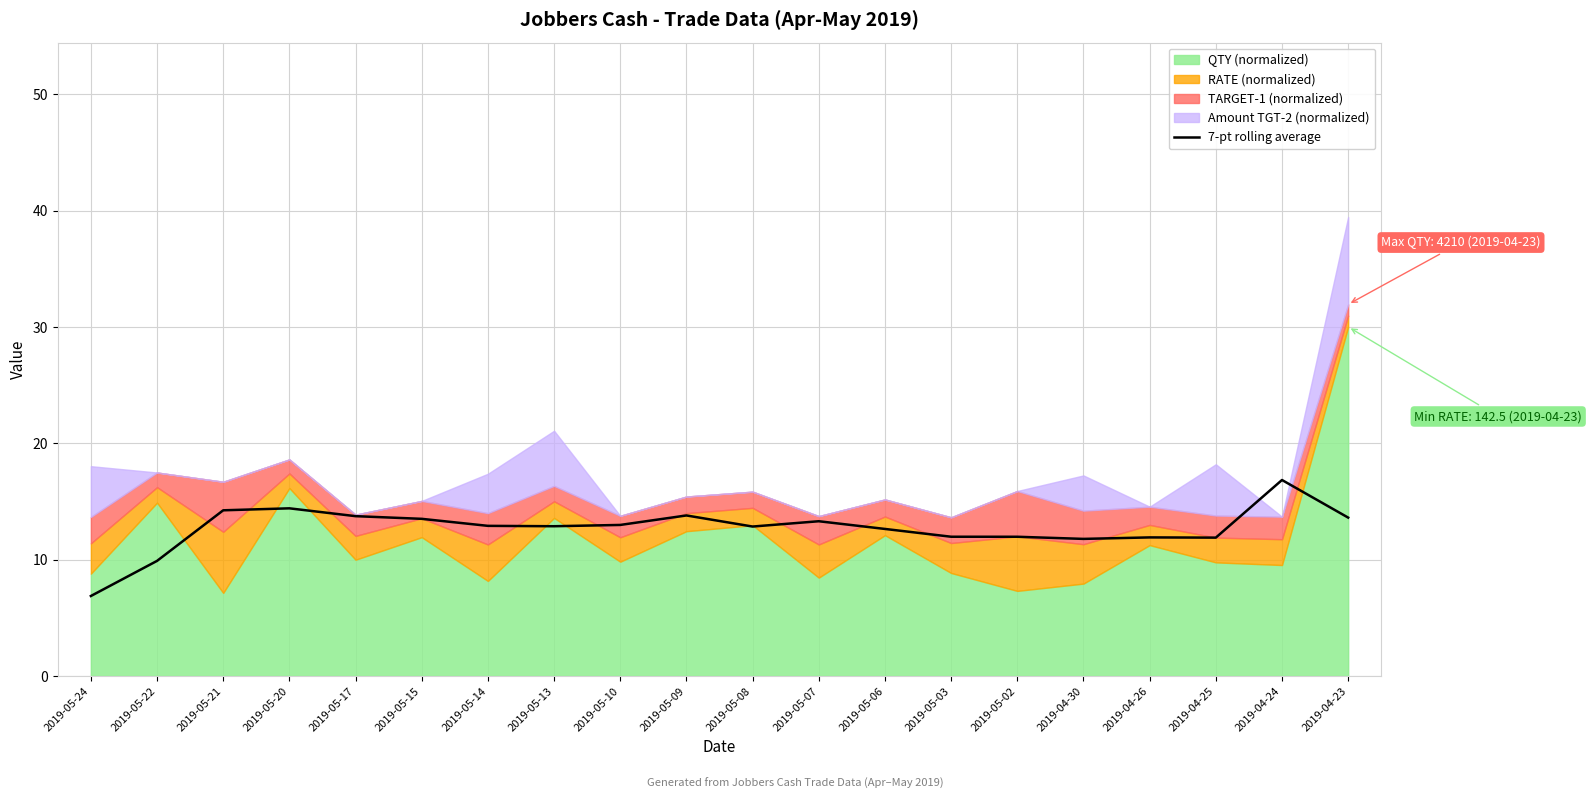

The value at 2019-05-08 is 12.8. True or false?

True